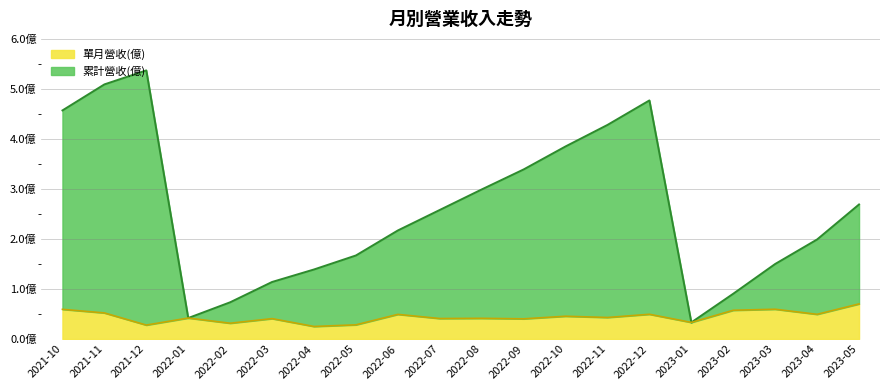

Where is the first local maximum for 累計營收(億)?

2021-12